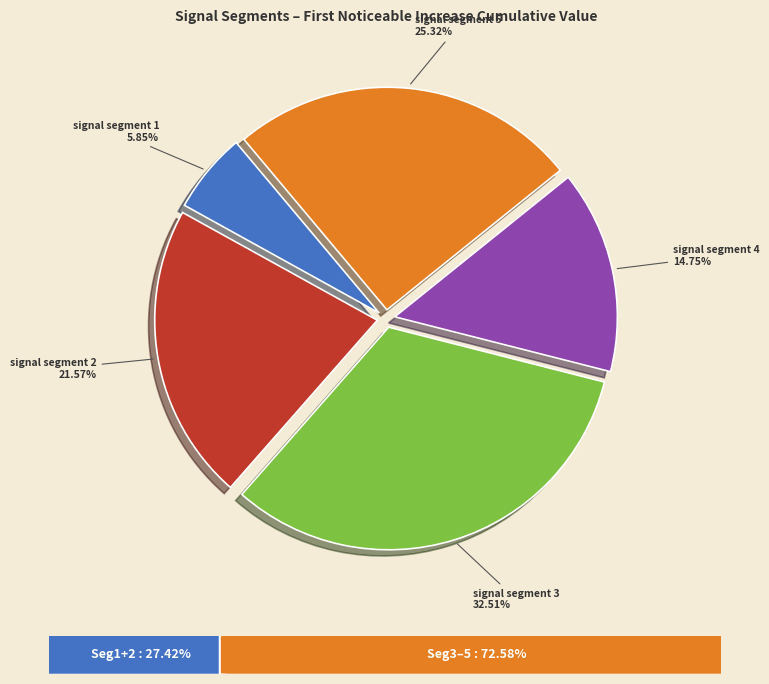

Is there a majority slice in this chart?

No